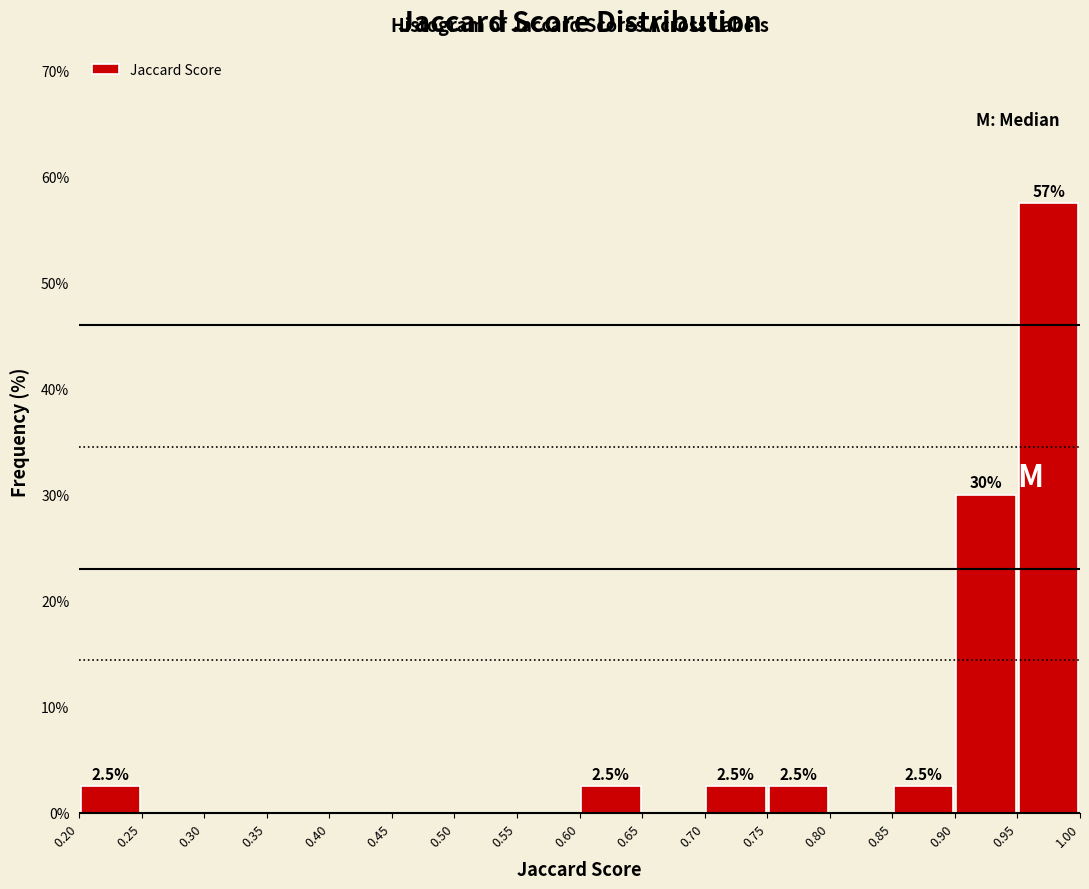

Over which range of the x-axis is the bar tallest?

0.95 to 1.00